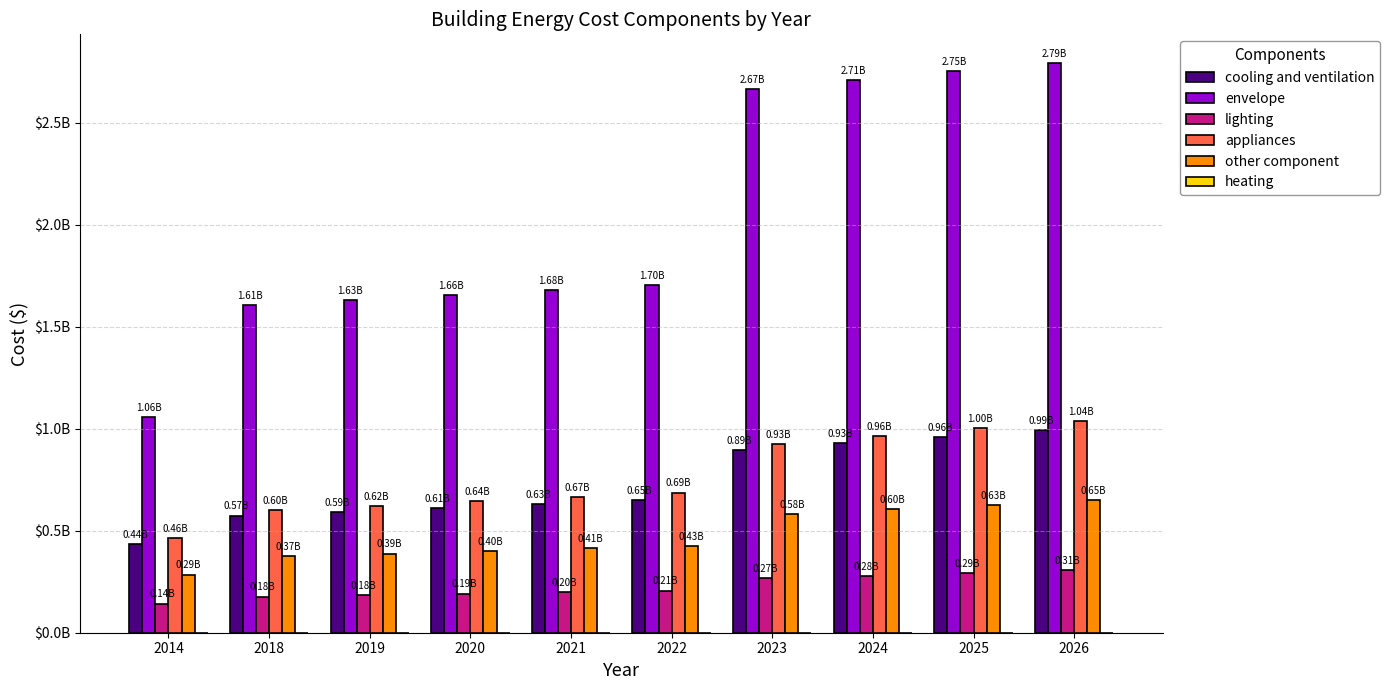

The value of other component at 2014 is 423988205.3. True or false?

False